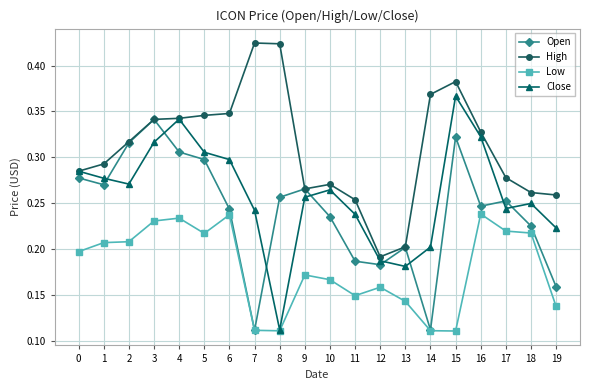

What is the sum of all Low values?

3.6